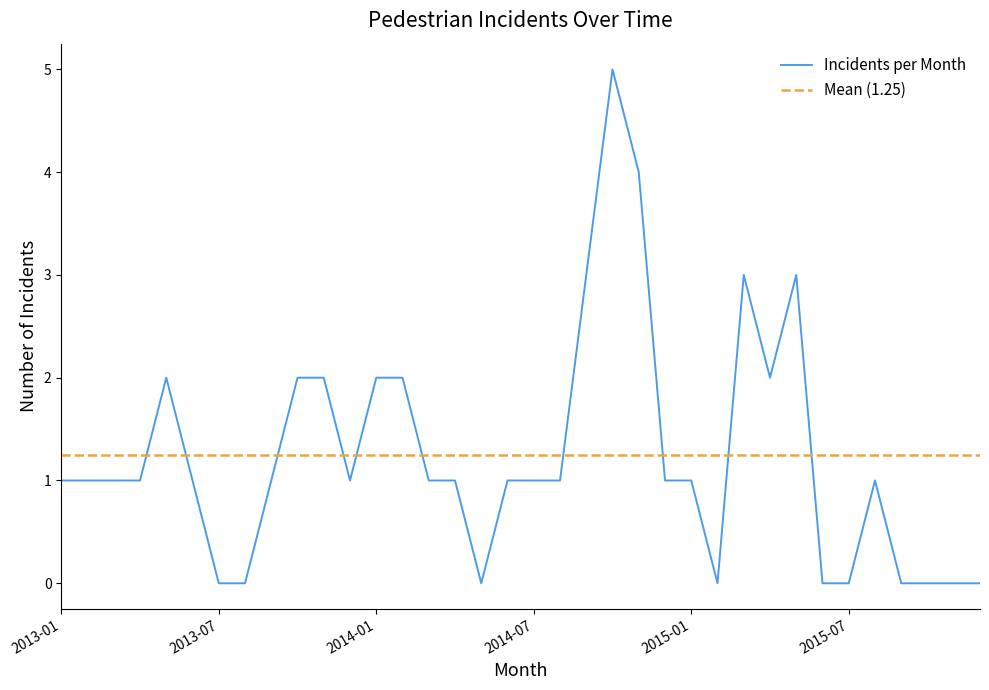

True or false: Incidents per Month has a value of 0 at 2013-07.

True